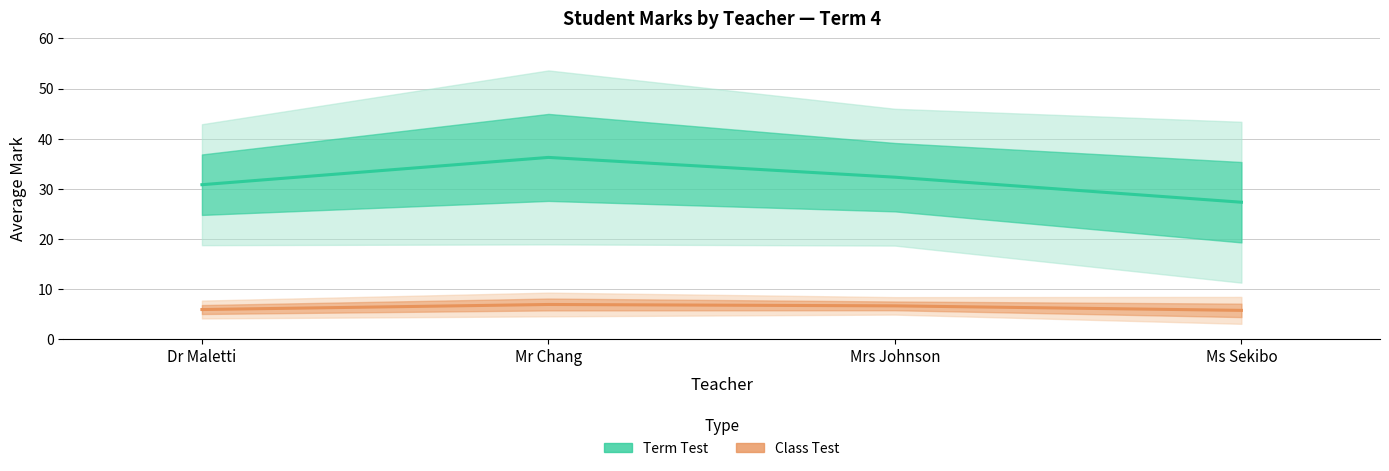

Which series has the largest range (max minus min)?

Term Test (mean)